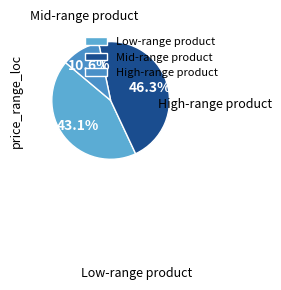

Does any single category account for the majority?

No